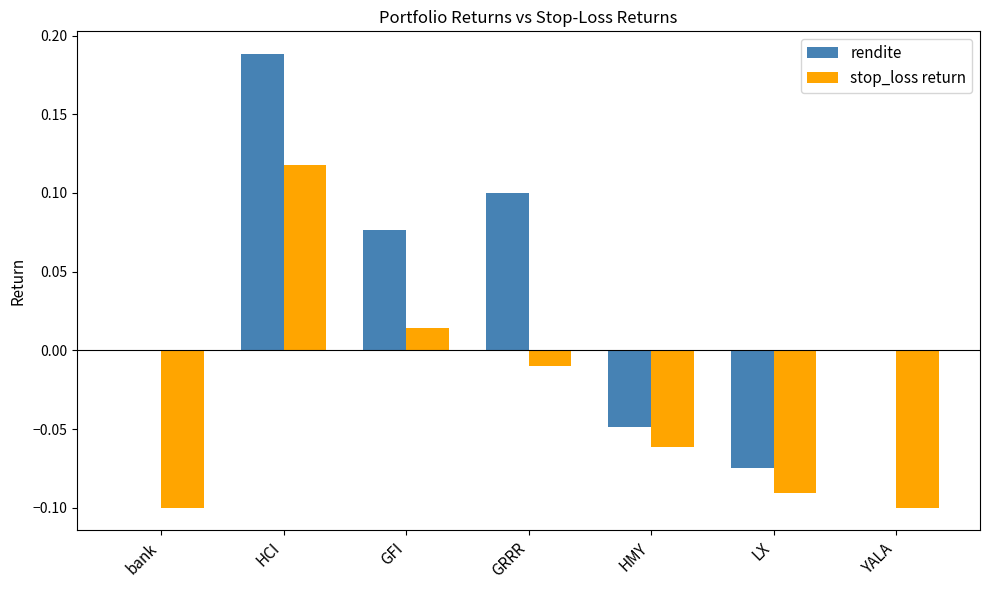

Which series has the largest range (max minus min)?

rendite